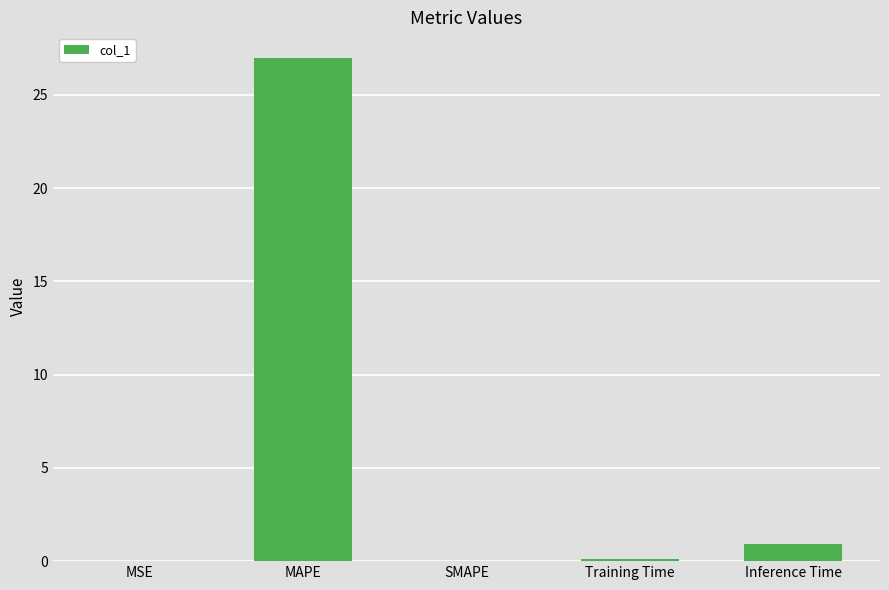

Which label corresponds to the largest value in the chart?

MAPE